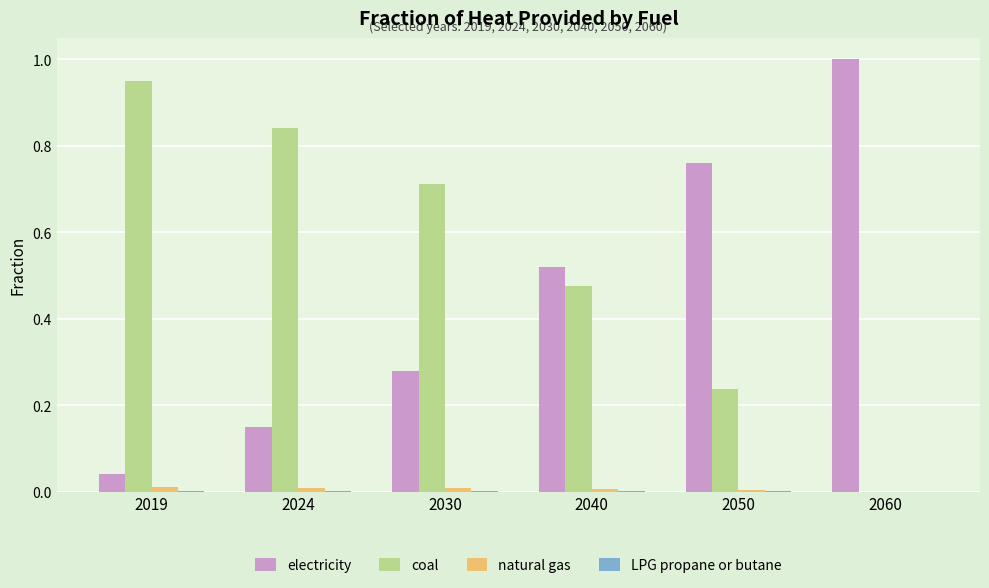

Which series has the largest total across all categories?

coal